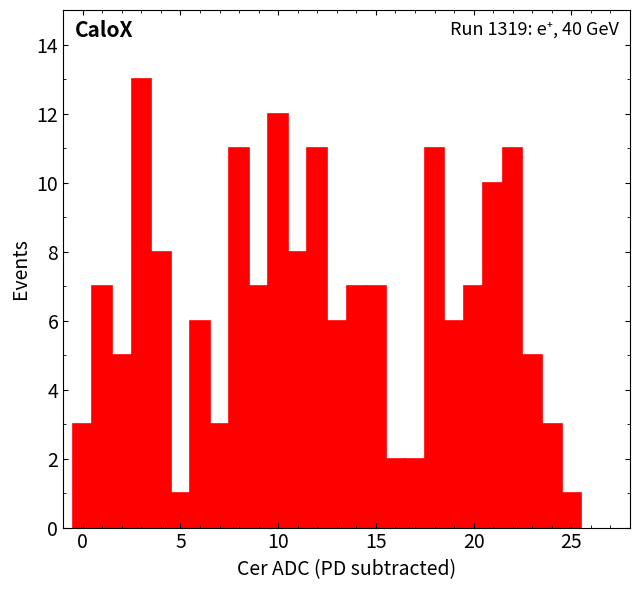

Read against the x-axis, roughly where is the centre of the tallest bar?

3.0